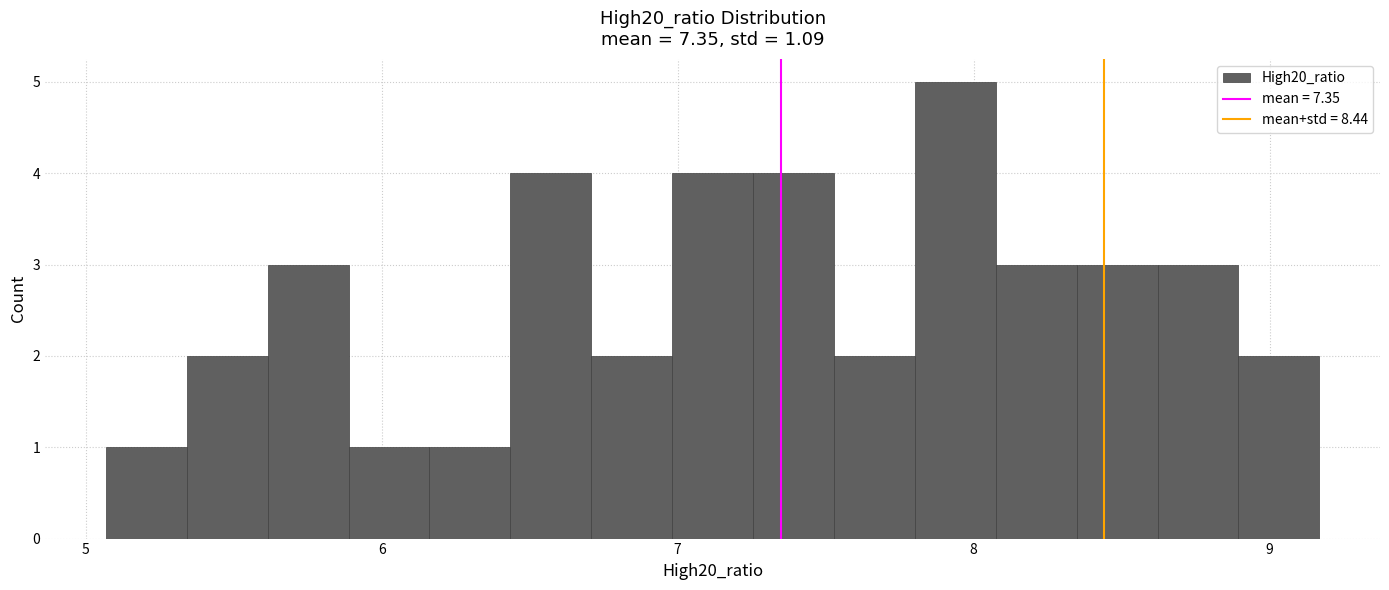

Read against the x-axis, roughly where is the centre of the tallest bar?

7.9